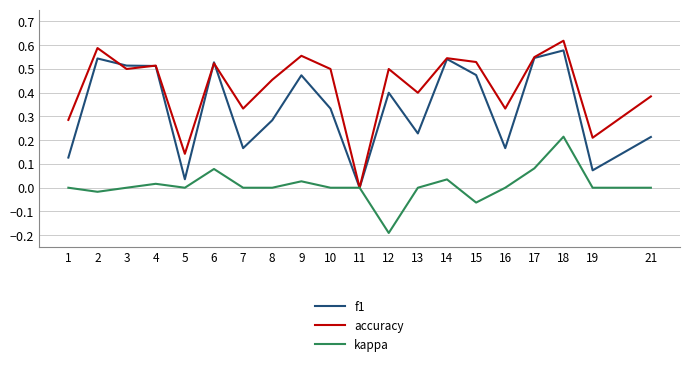

How many lines are shown in the chart?

3